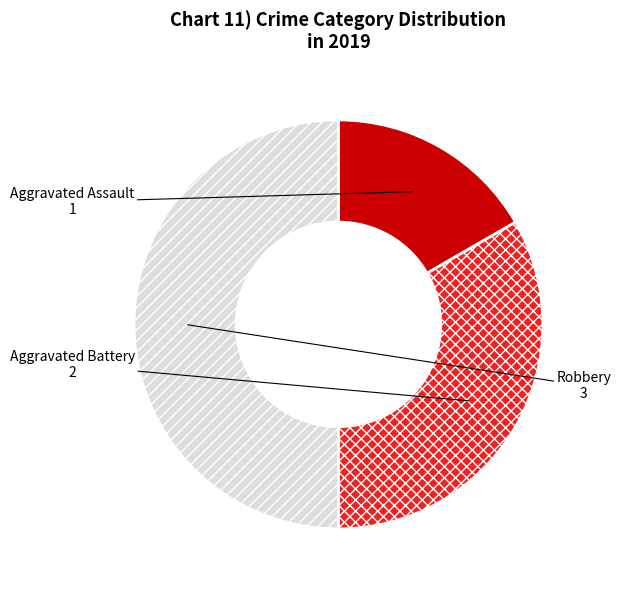

True or false: Robbery accounts for 59% of the total.

False